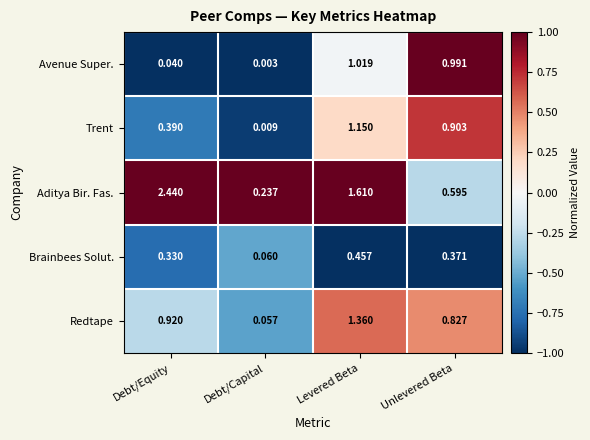

Count the number of categories in the chart.

4